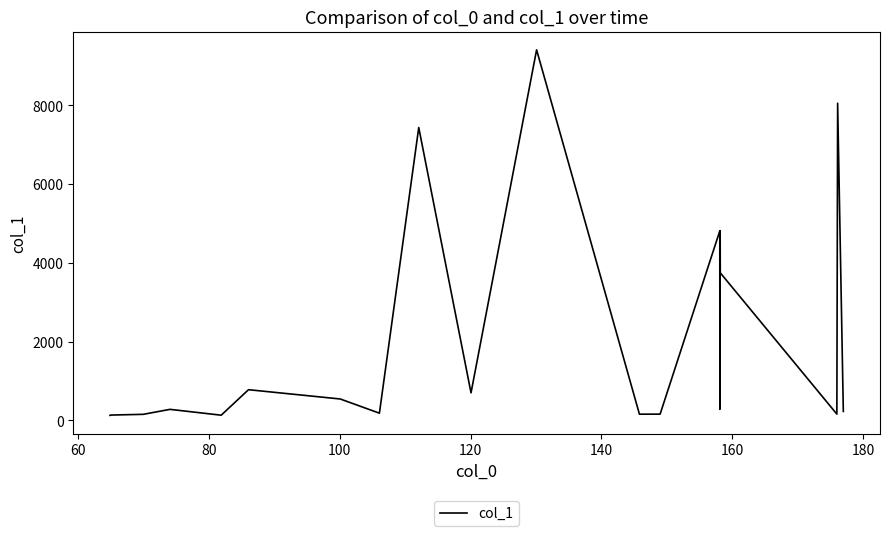

What is the average value?

2111.6